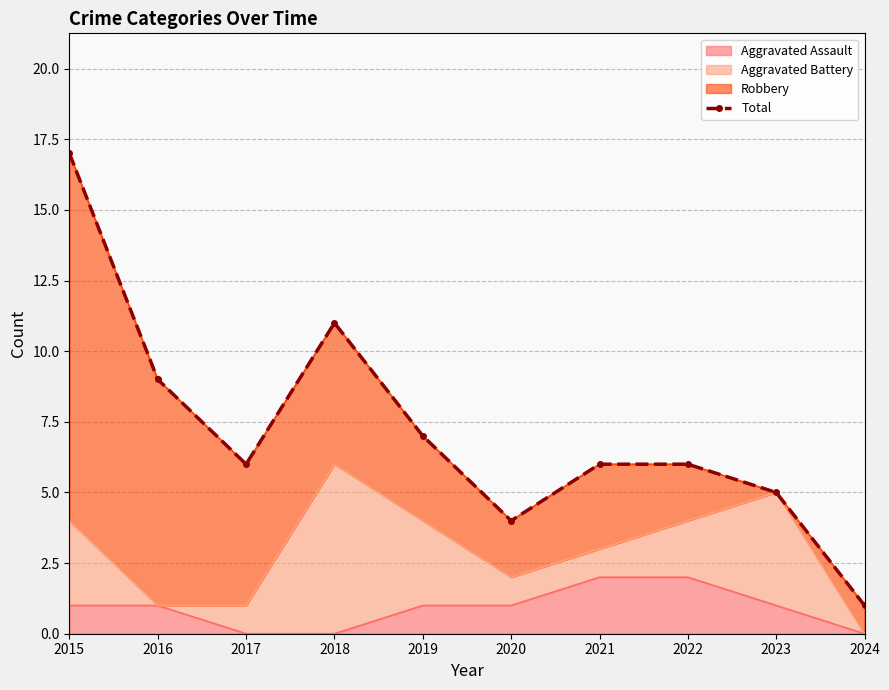

What is the change in value from 2015 to 2017?

-11